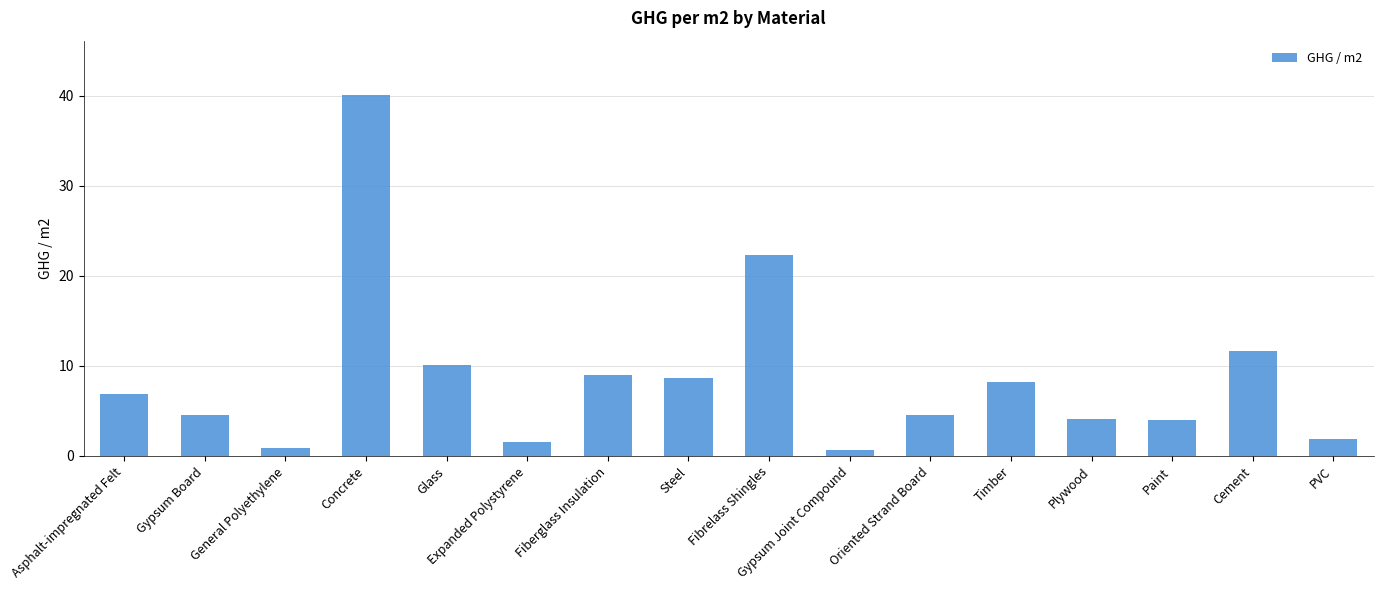

True or false: the data shows 9.0 at Fiberglass Insulation.

True